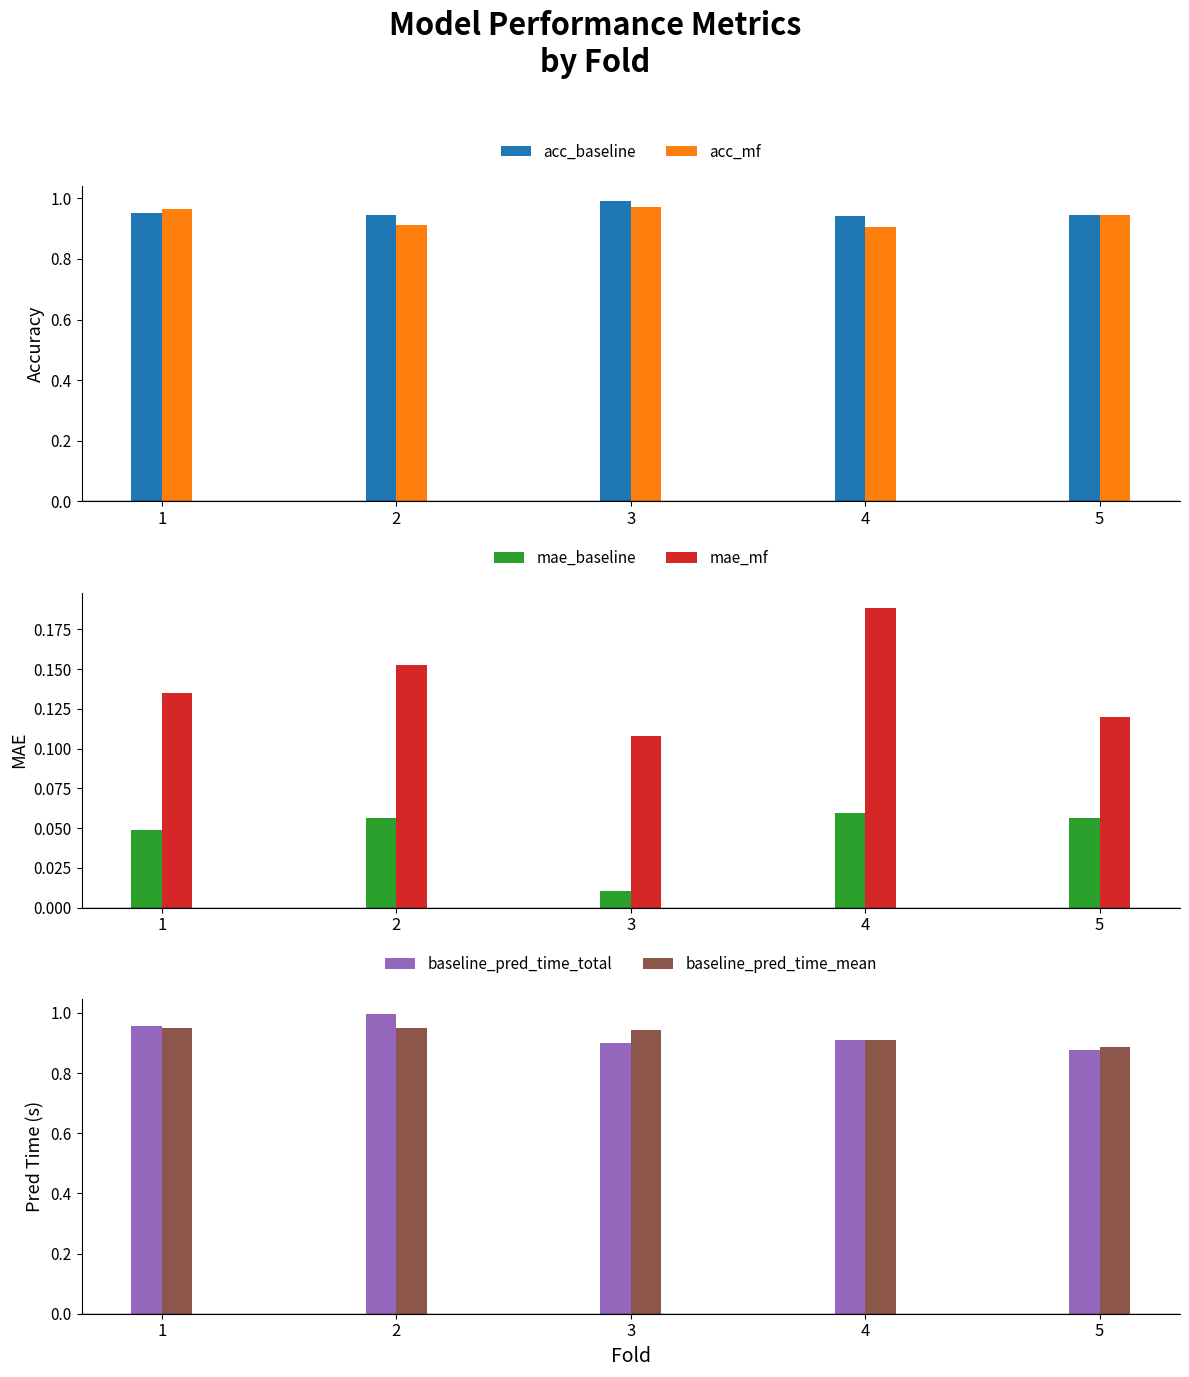

The value of mae_baseline at 5 is 0.1. True or false?

True